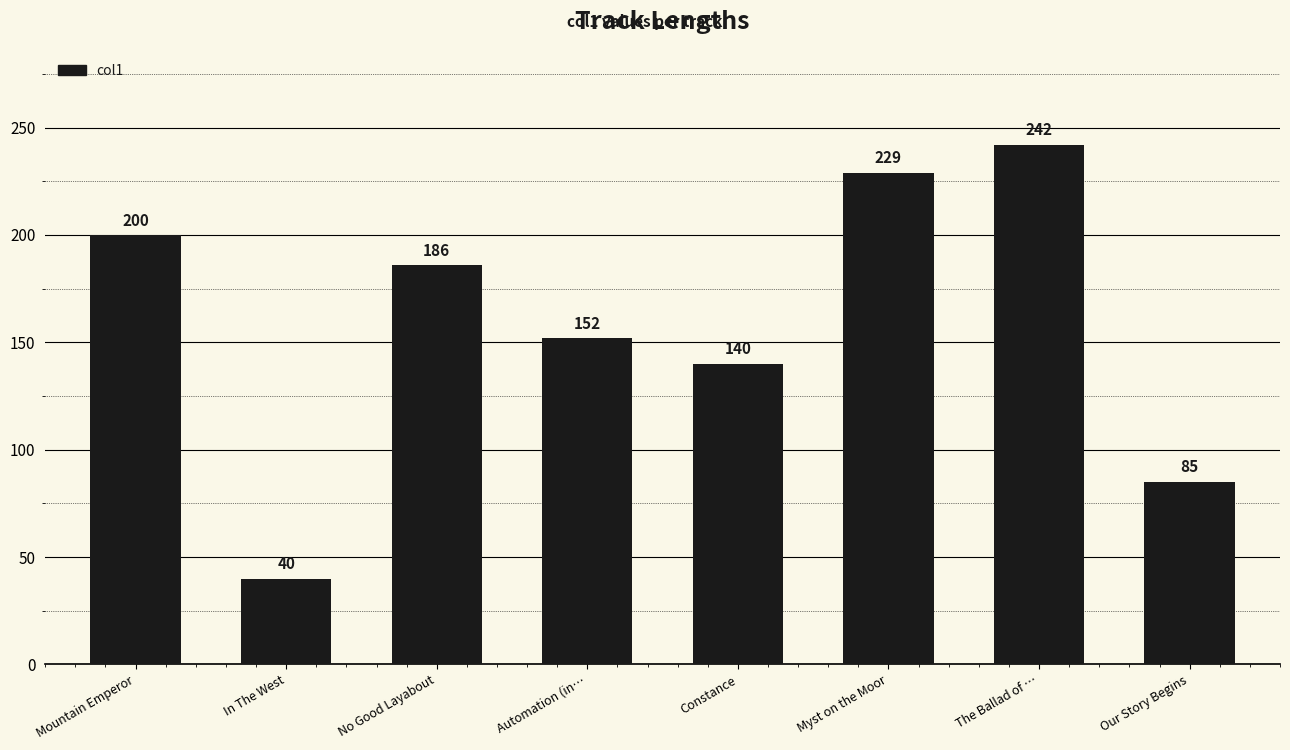

What is the value of the 8th bar from the left?

85